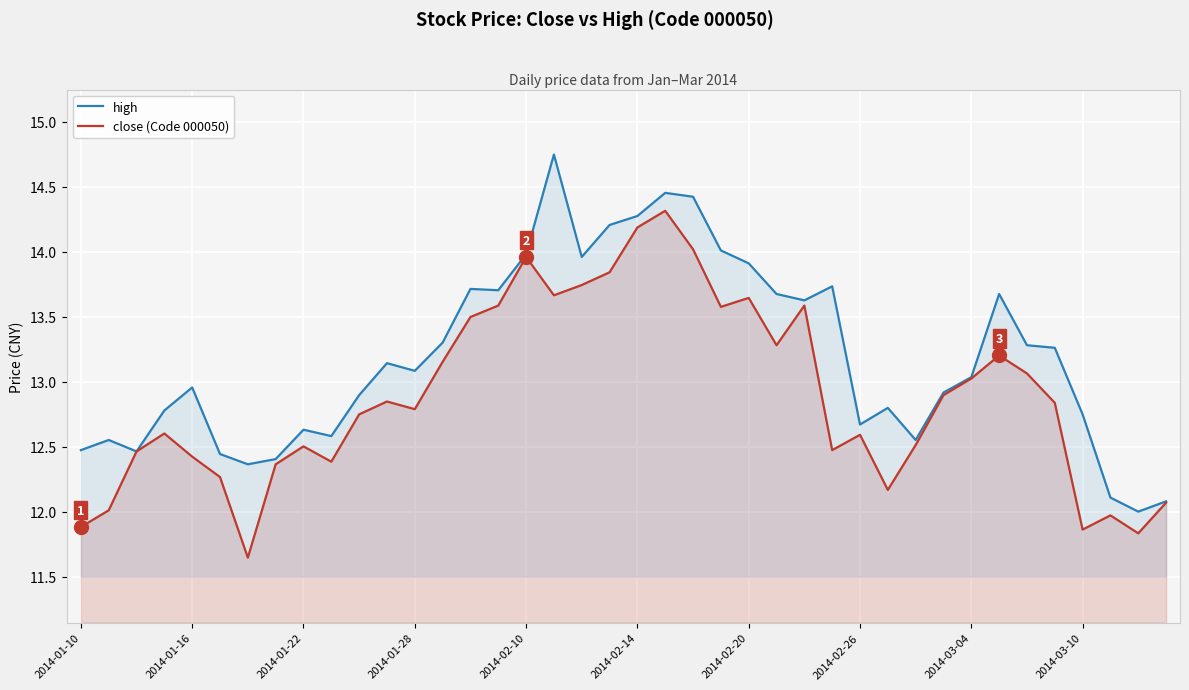

How many distinct data groups are displayed?

2